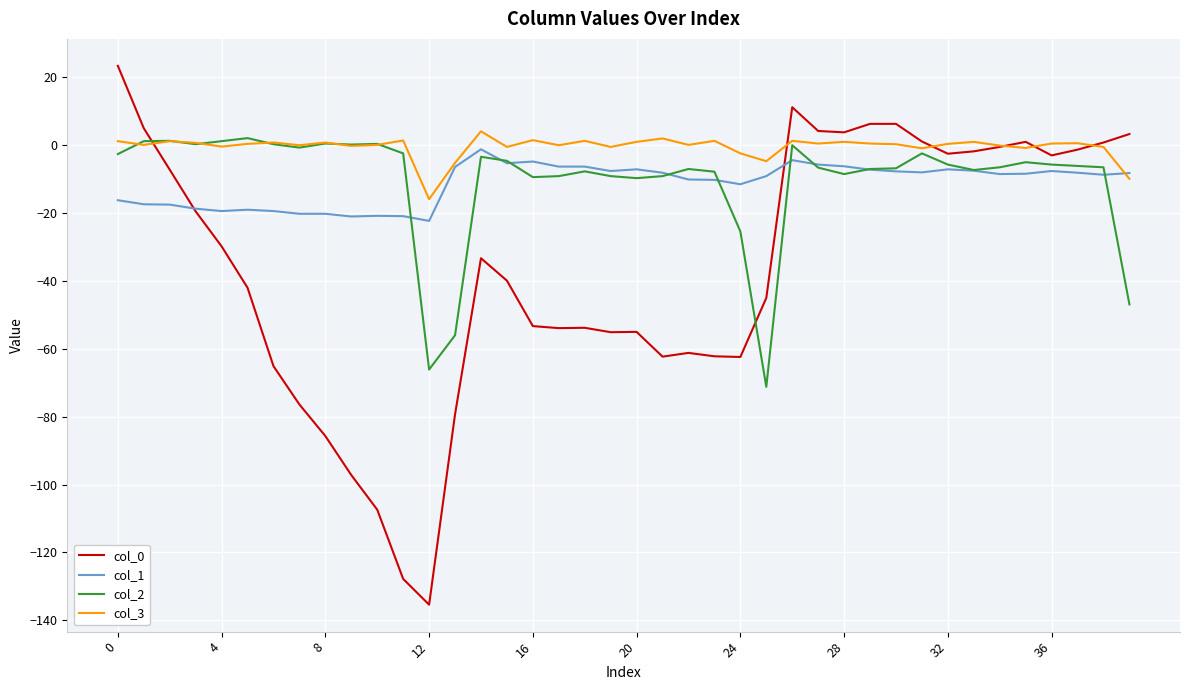

What is the greatest value displayed?

23.4